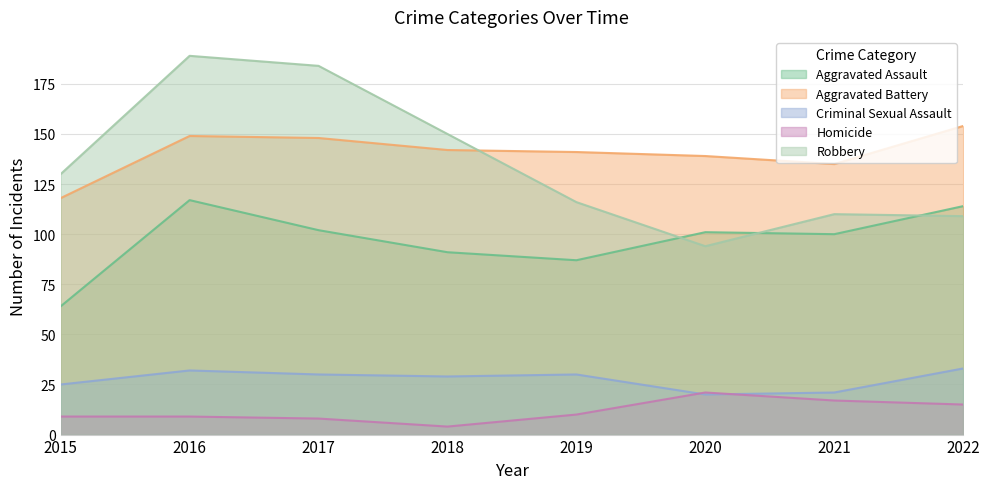

How many data points in Robbery are above 130?

3